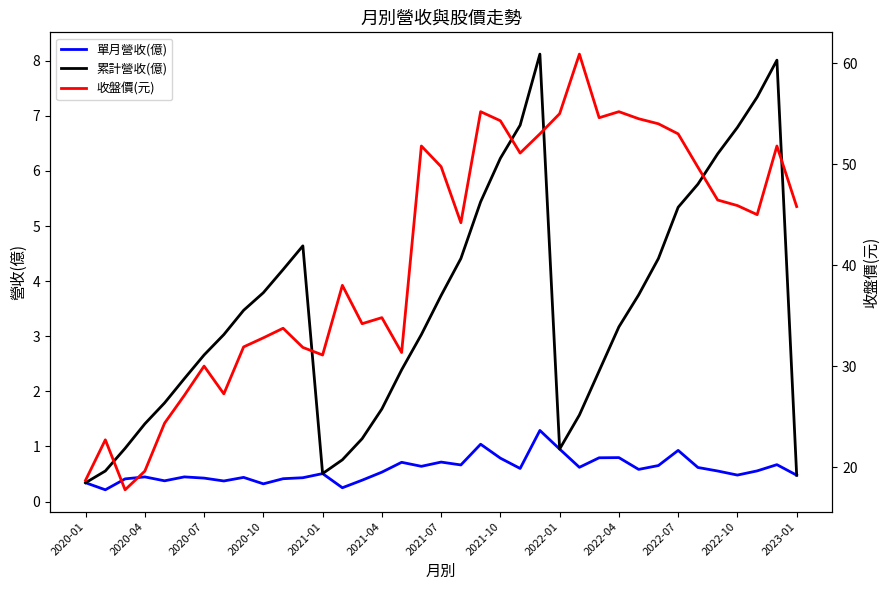

True or false: 收盤價(元) and 單月營收(億) cross at least once.

False